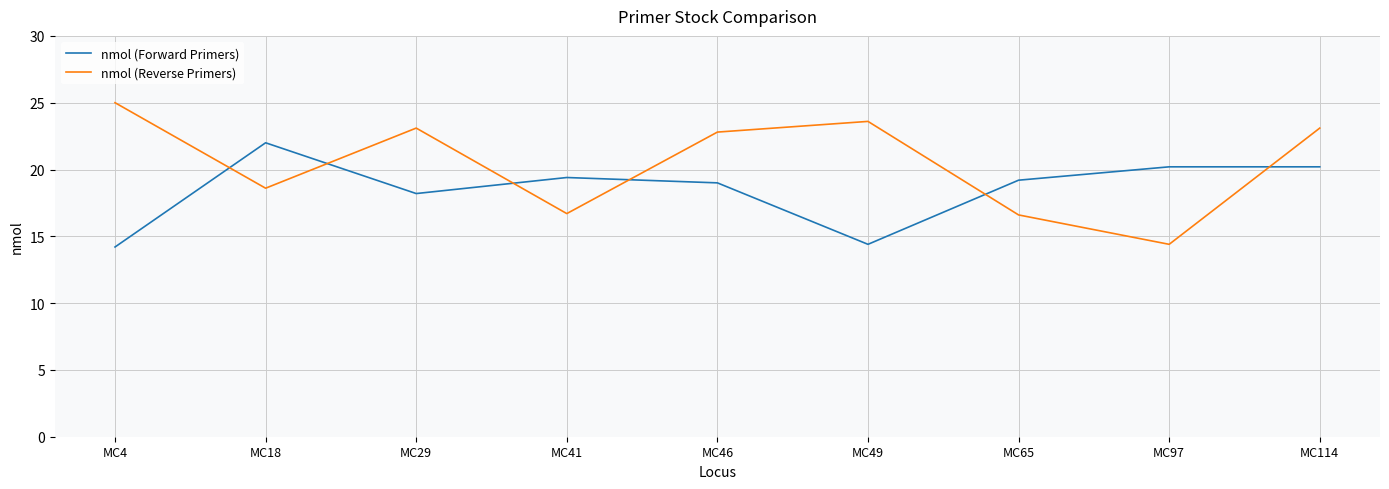

What is the total value across all series at MC65?

35.8